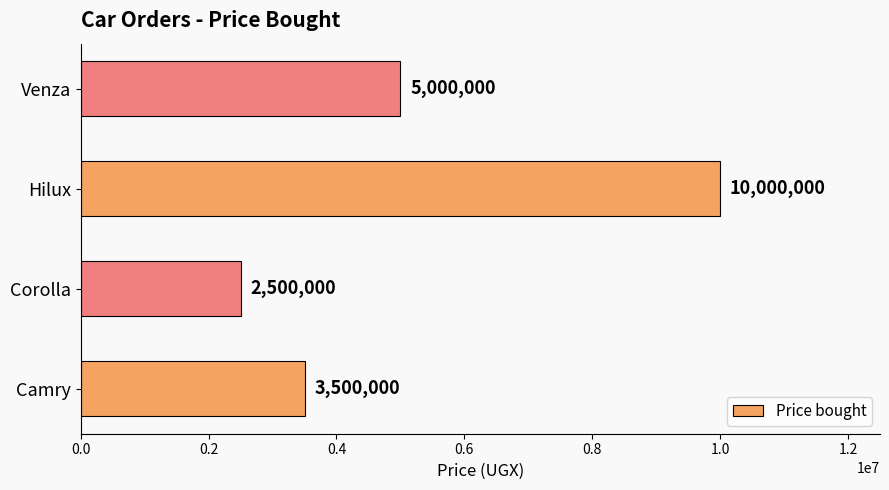

The chart shows a value of 4834569 at Camry. True or false?

False